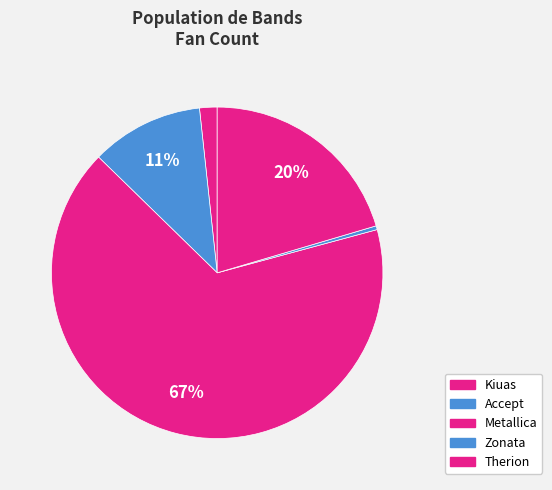

What is the change in value from Kiuas to Metallica?

+4016